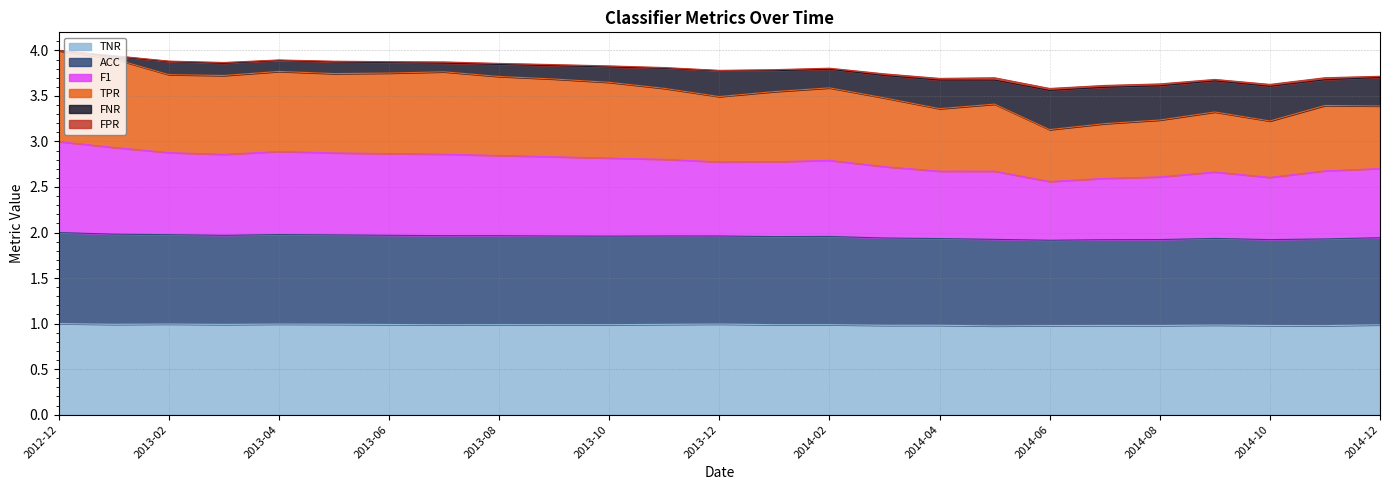

The FNR series shows 6.1 at 2014-10. True or false?

False